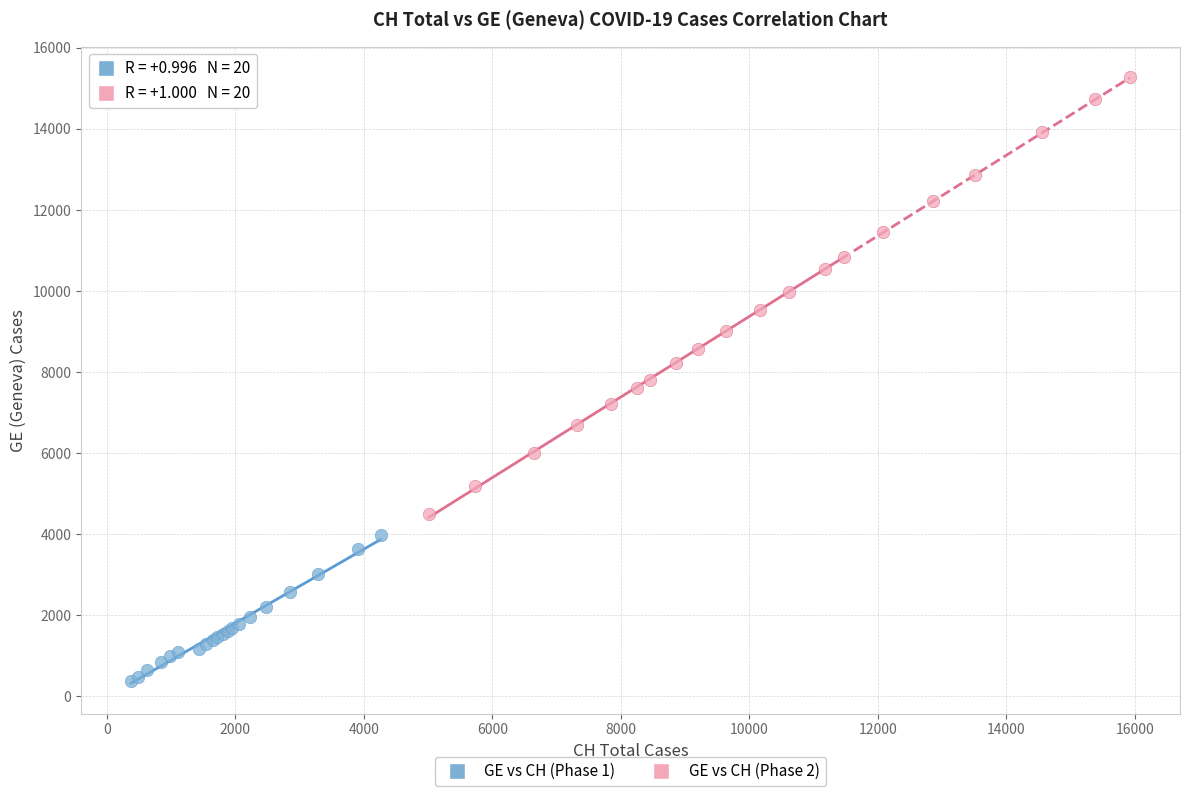

Which series contains the highest Y value?

GE vs CH (Phase 2)